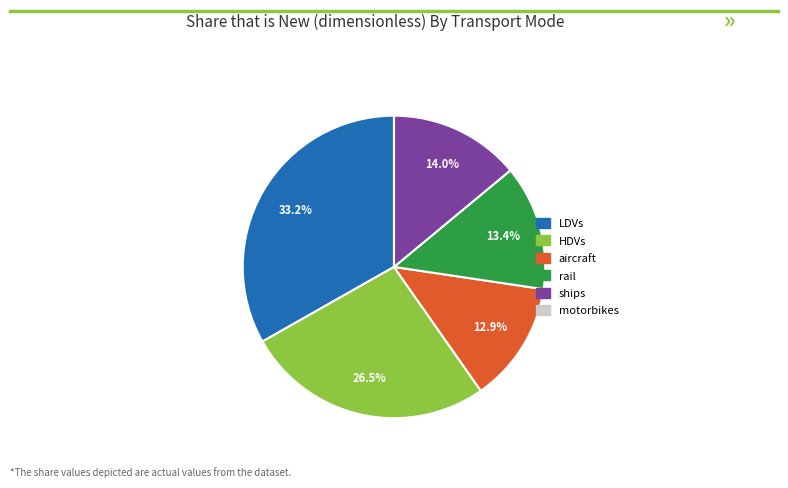

To the nearest percent, what is the average slice percentage?

17%